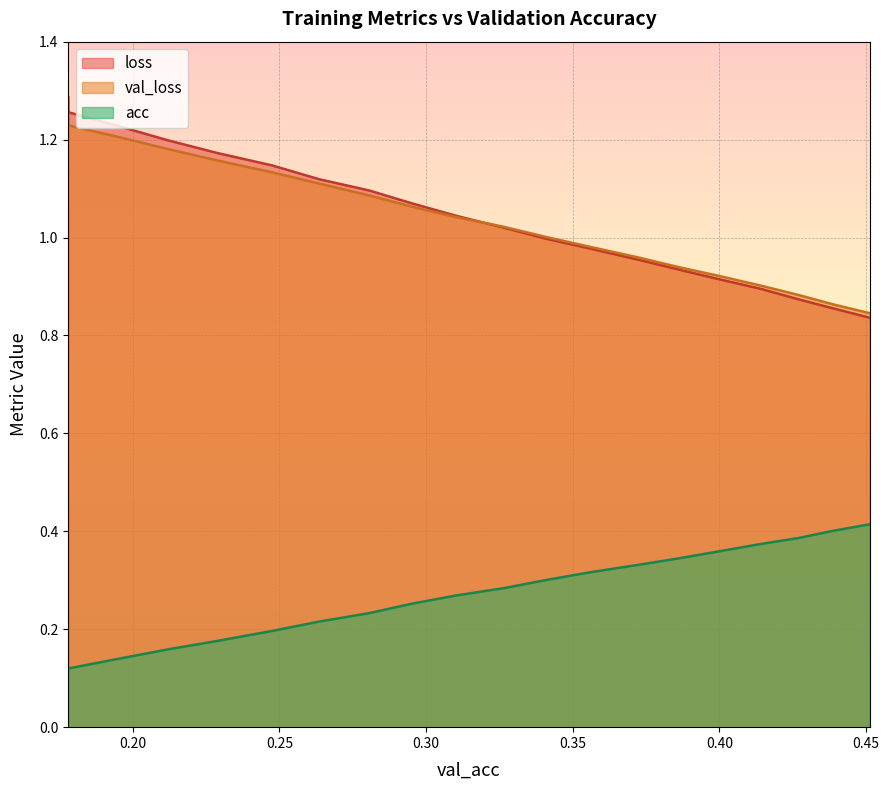

True or false: val_loss has more than 1 interior local peaks.

False